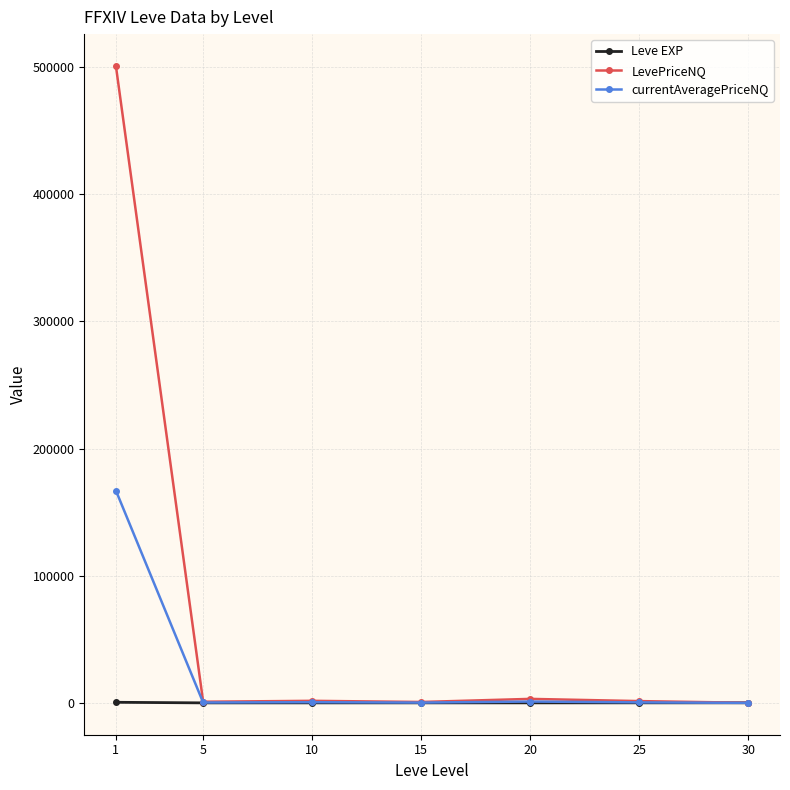

Rank the series by their maximum value, from highest to lowest.

LevePriceNQ, currentAveragePriceNQ, Leve EXP